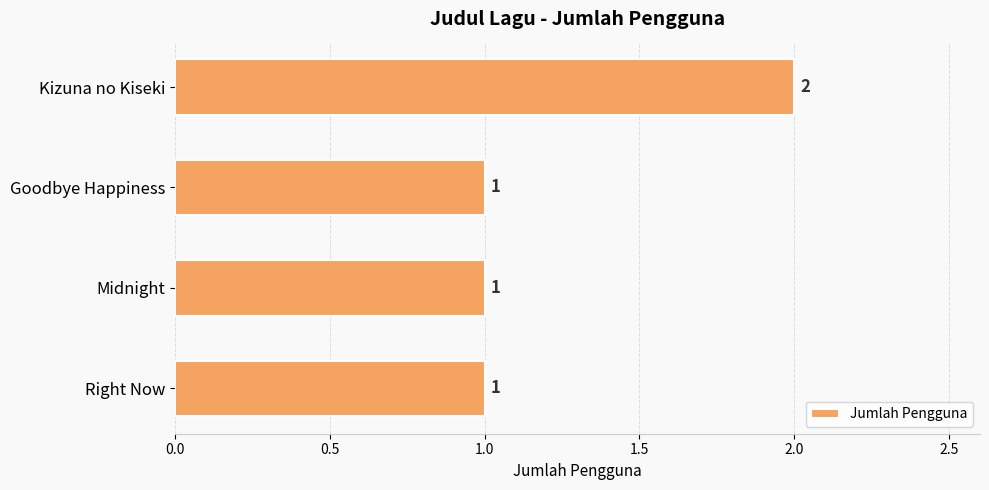

What is the sum of all values?

5